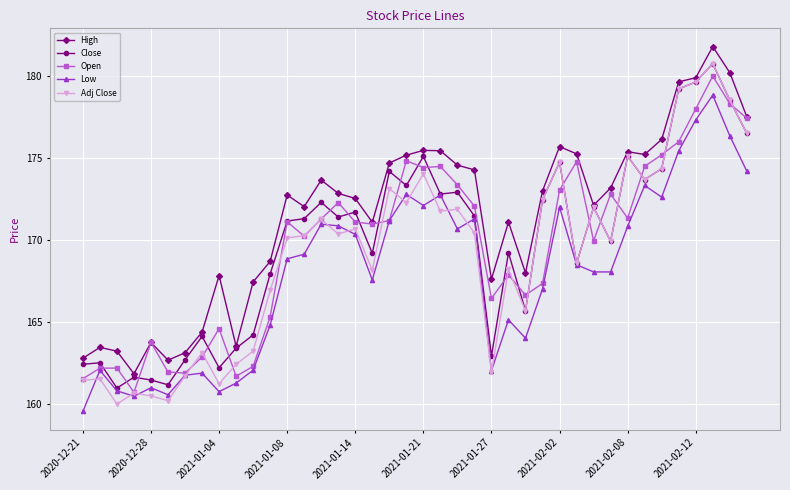

What are all the series names shown in the legend?

High, Close, Open, Low, Adj Close